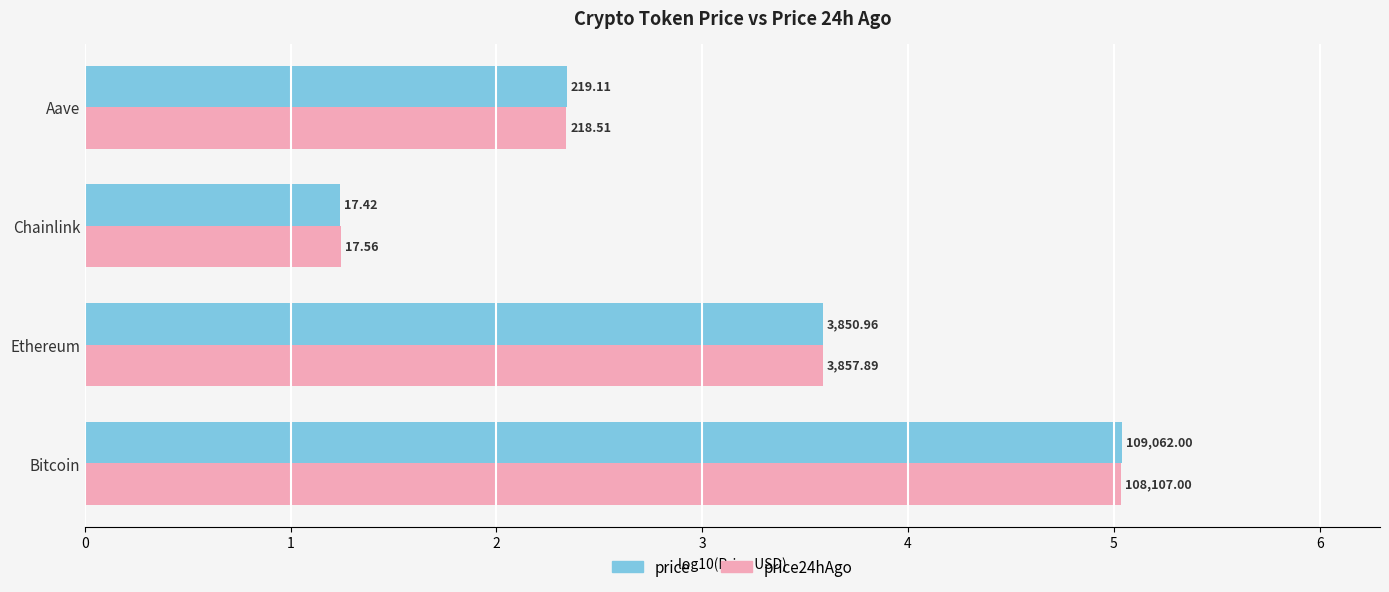

What are all the series names shown in the legend?

price, price24hAgo